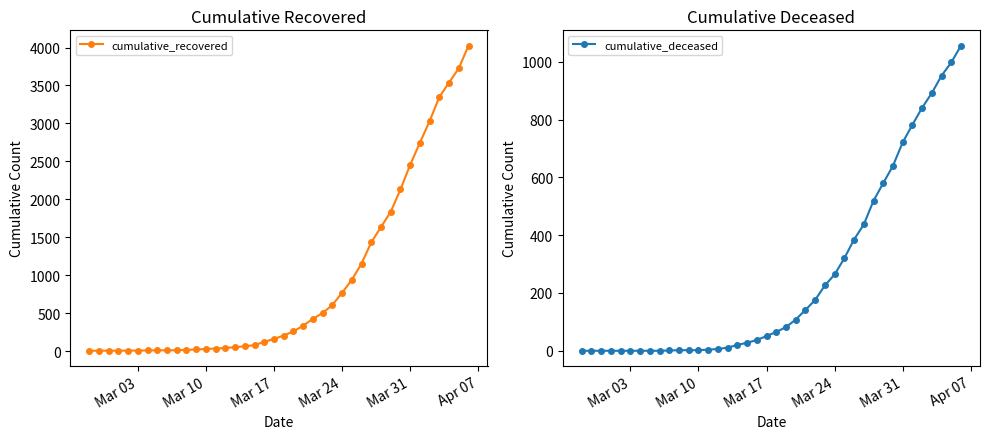

Does the chart have visible grid lines?

No